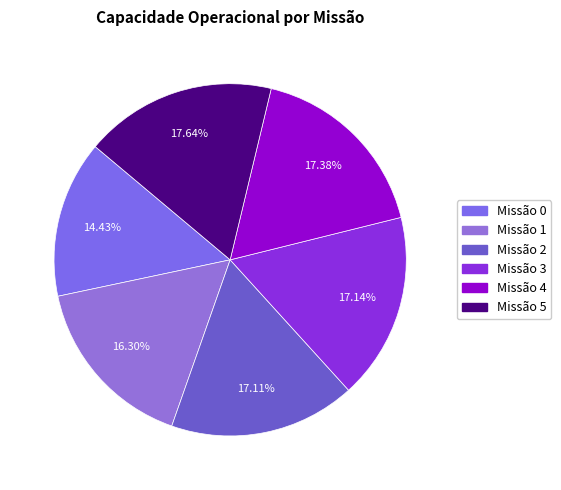

To the nearest percent, what is the difference between the largest and smallest slice percentages?

3%